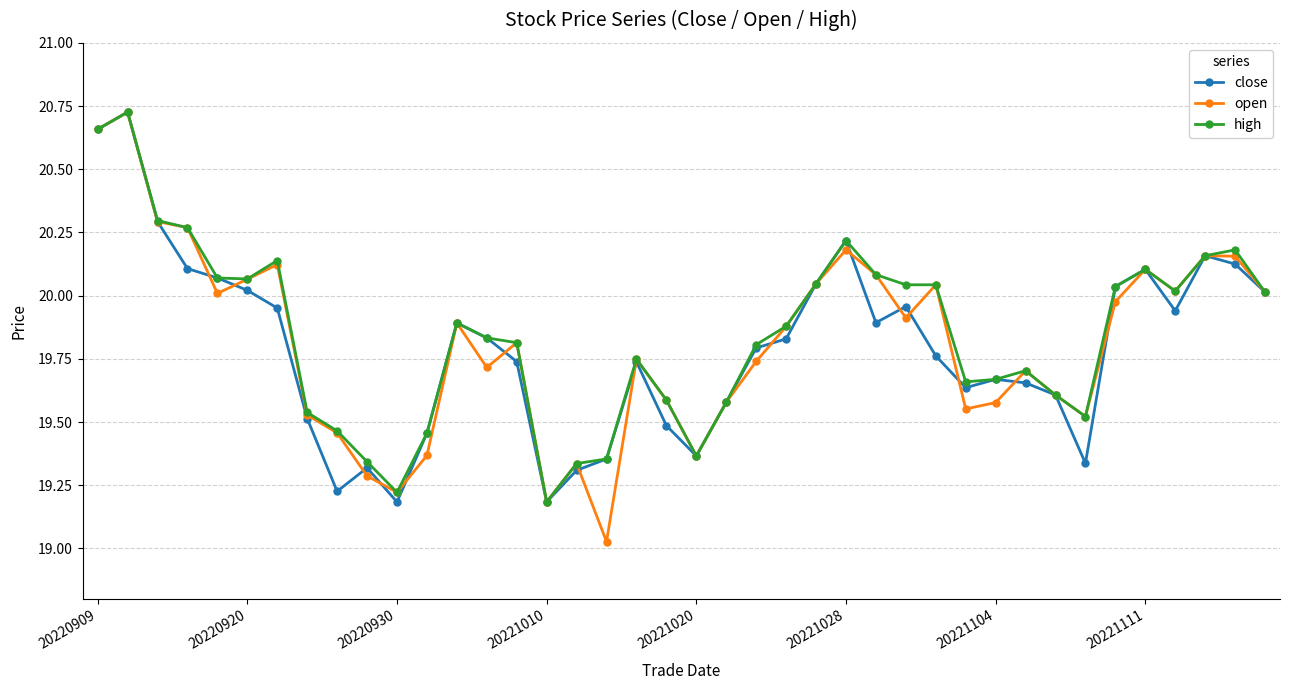

Which series has the largest range (max minus min)?

open